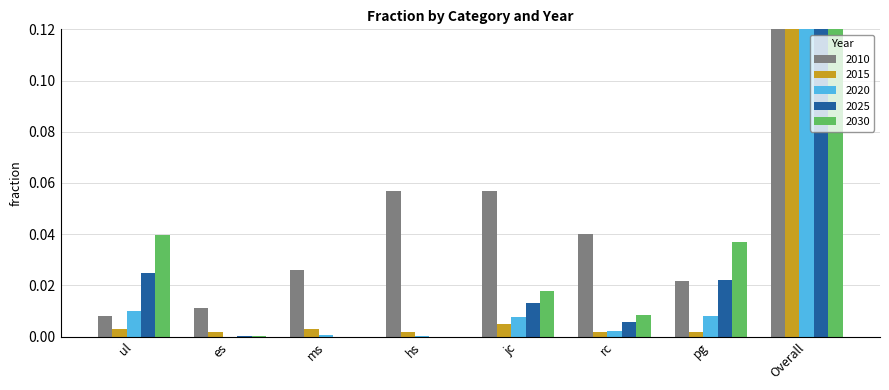

What position from the left is Overall?

8